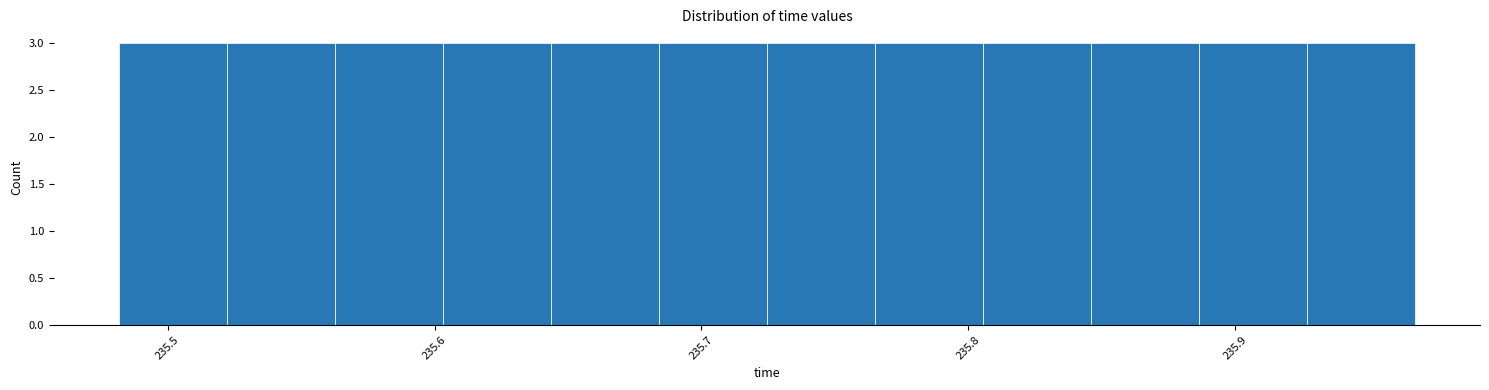

Reading left to right, transcribe this chart: for each bar, give the range it covers on the x-axis and its height. Neither the bar edges nor the heights are printed on the chart, so give them approximately, as read against the axes.

235.48 to 235.52: 3
235.52 to 235.56: 3
235.56 to 235.60: 3
235.60 to 235.64: 3
235.64 to 235.68: 3
235.68 to 235.72: 3
235.72 to 235.77: 3
235.77 to 235.81: 3
235.81 to 235.85: 3
235.85 to 235.89: 3
235.89 to 235.93: 3
235.93 to 235.97: 3